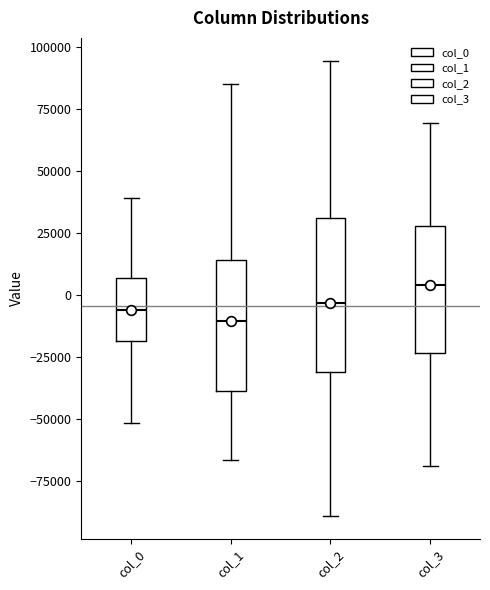

Which box is the tallest, from its lower edge to its upper edge?

col_2